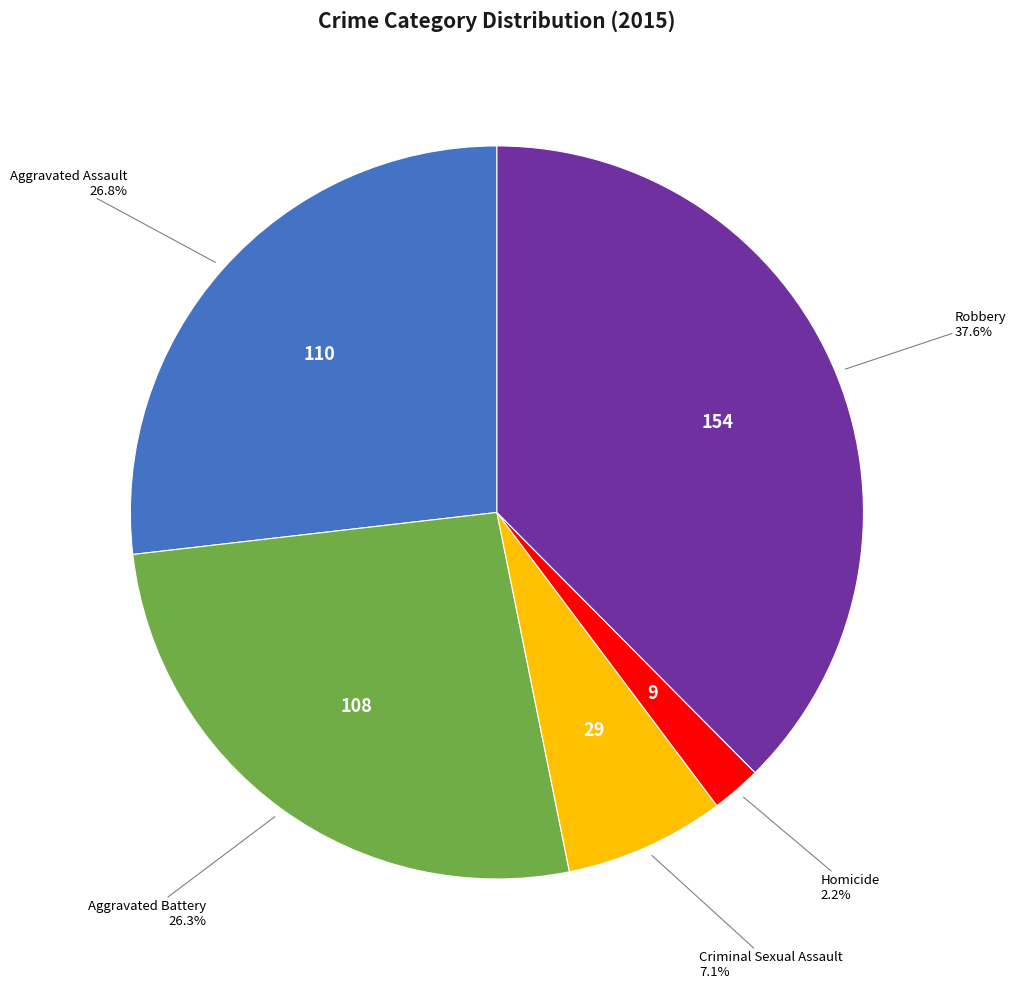

Does any single category account for the majority?

No